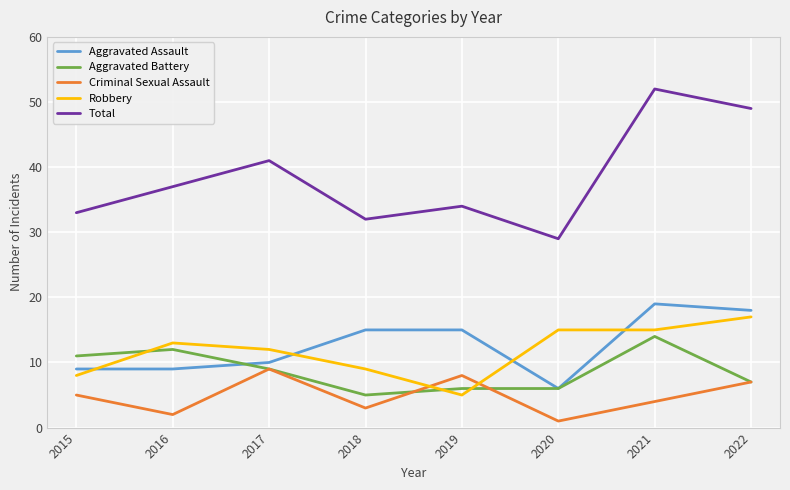

Does the chart have visible grid lines?

Yes